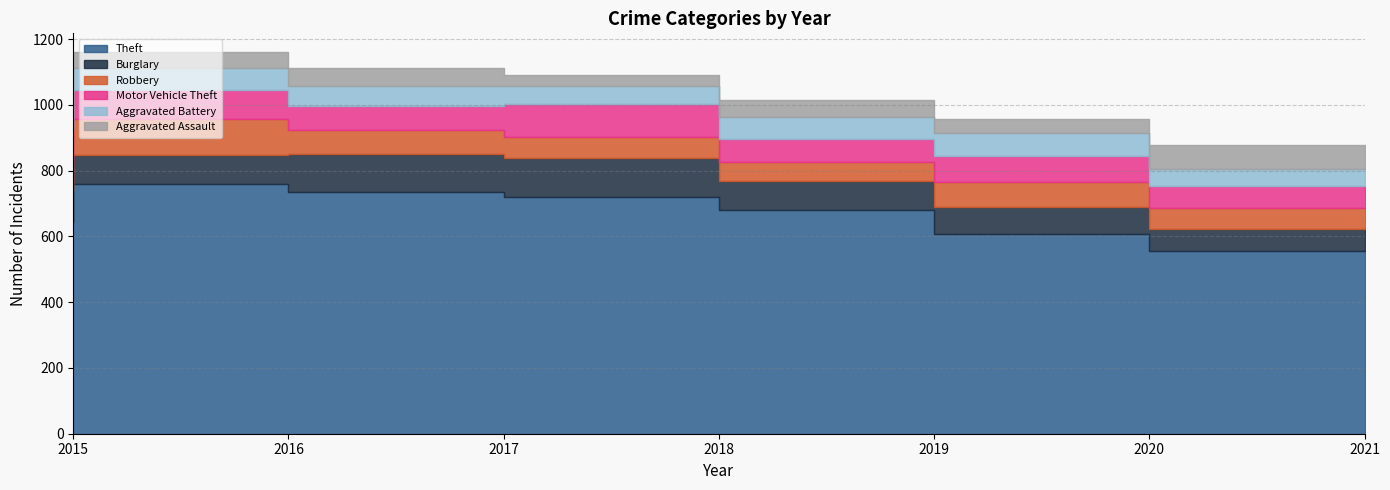

Which has a higher value, 2018 or 2019?

2018